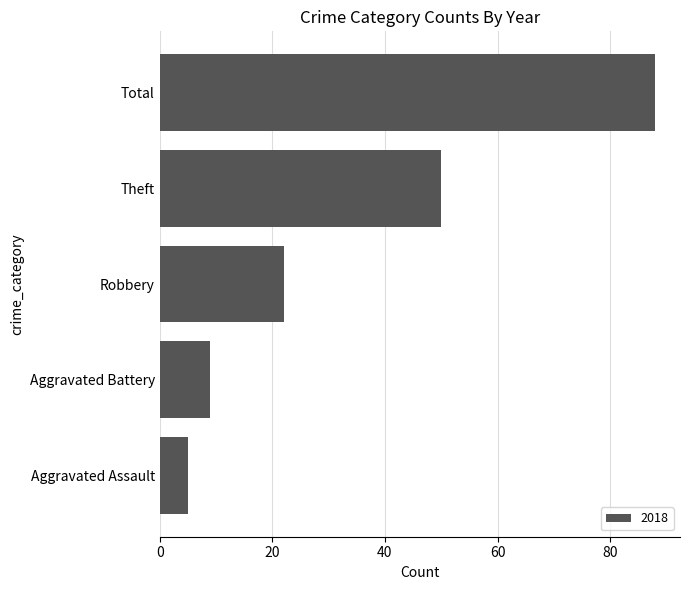

Reading top to bottom, extract all data points from this chart.

Total=88	Theft=50	Robbery=22	Aggravated Battery=9	Aggravated Assault=5